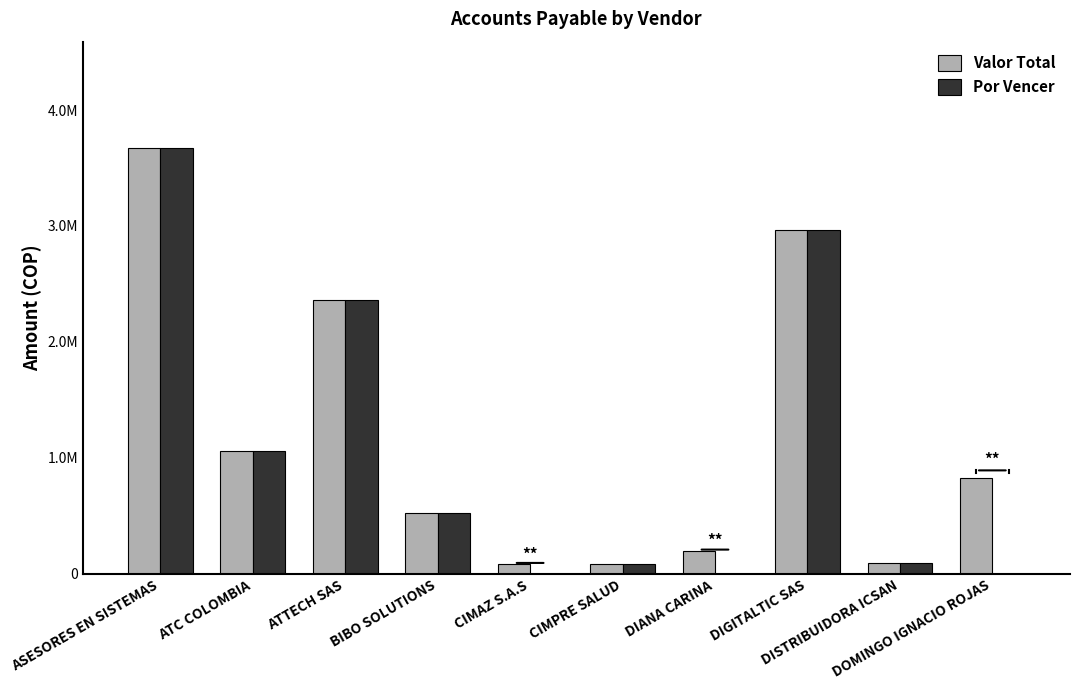

What is the maximum value shown in the chart?

3671416